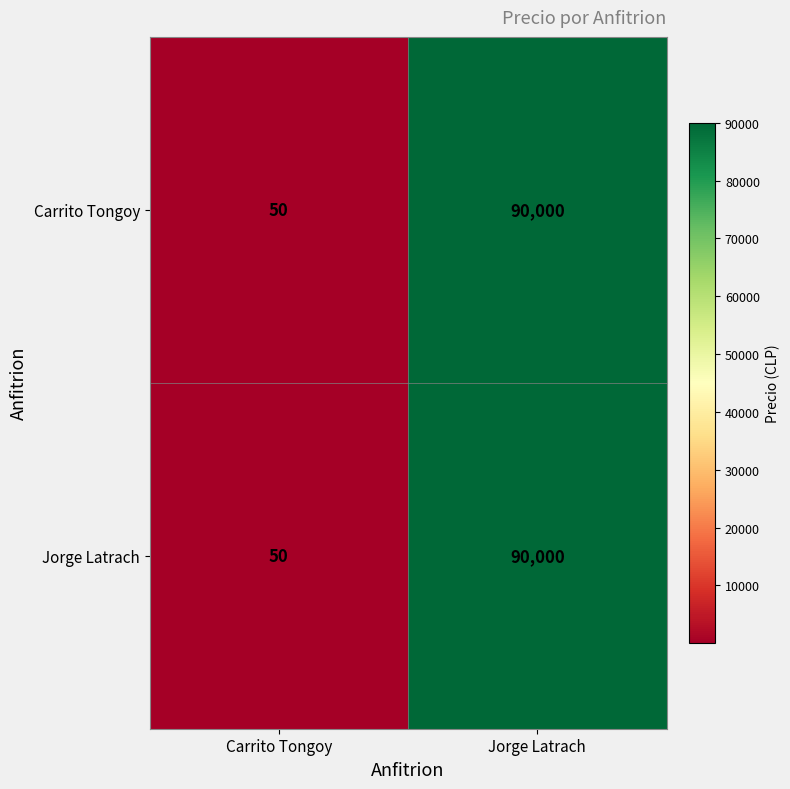

How many series are shown in this chart?

2